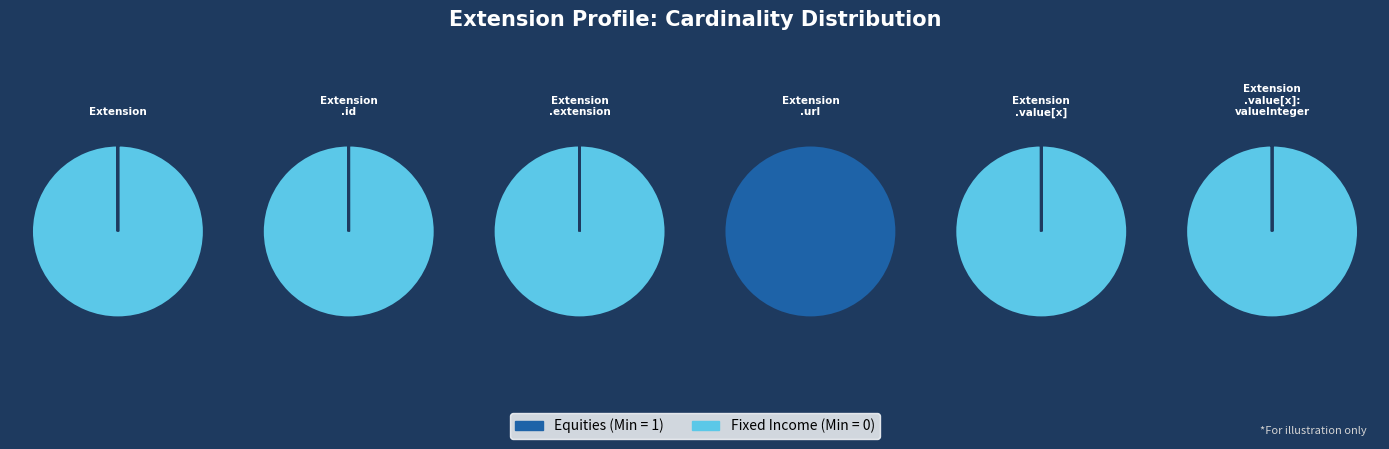

Count the number of slices in the pie.

6